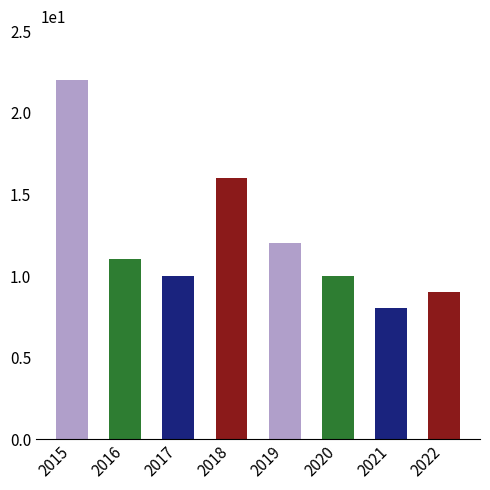

What is the average value?

12